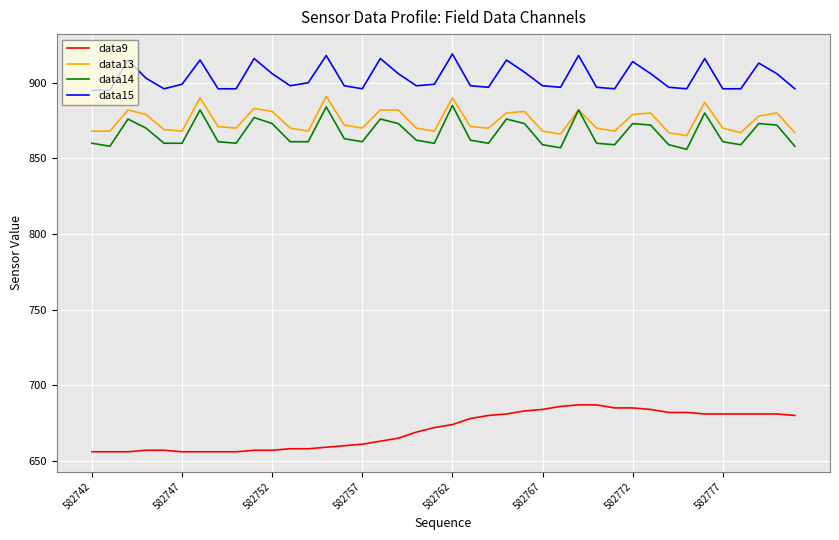

True or false: data15 and data9 intersect in this chart.

False